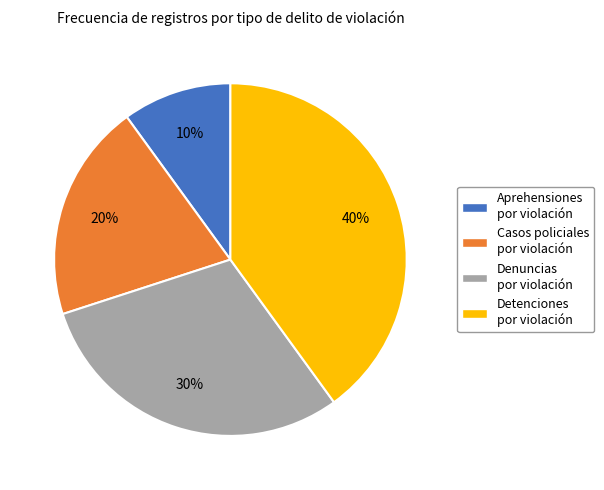

Does Denuncias por violación account for over 50% of the chart?

No